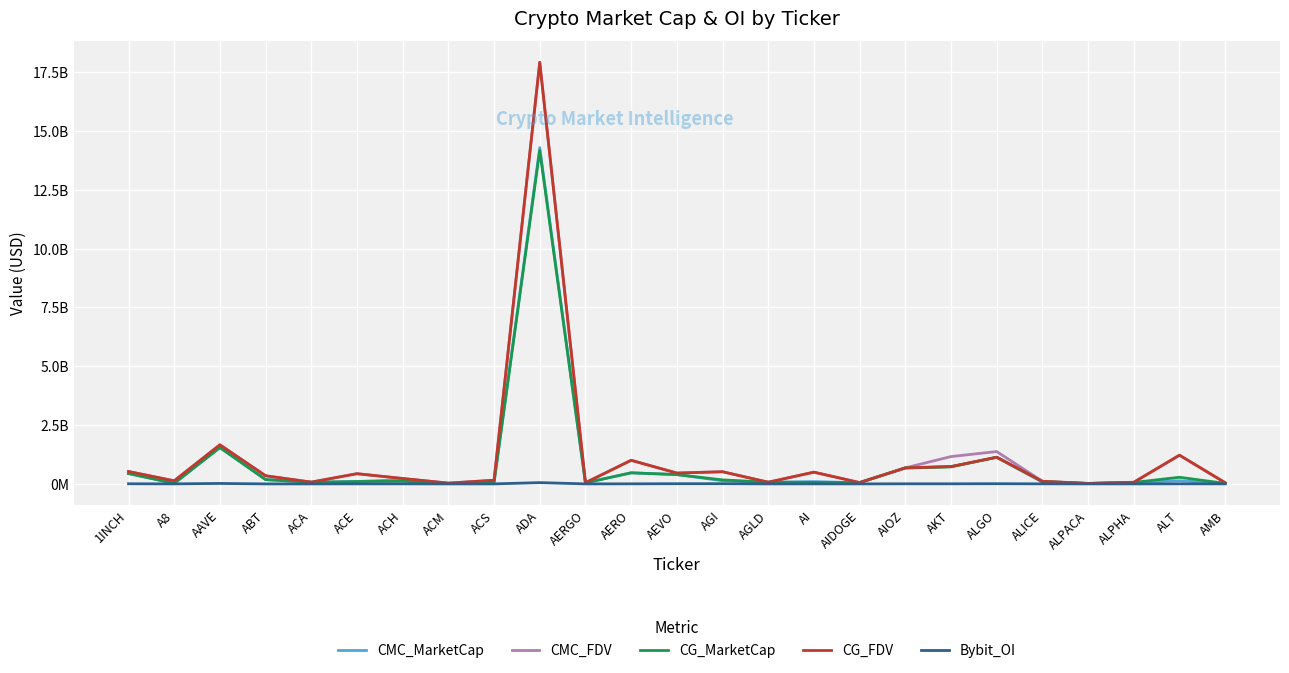

Reading left to right, extract all data points from this chart.

CMC_MarketCap: 440321896.5	22597396.5	1543699163.6	182628947.1	69317669.3	99741590.6	182193282.3	10543937.4	63053924.3	14287592513.7	44903157.7	471015291.3	395555393.1	133547360.0	71328009.4	97500424.2	51822605.2	680917053.3	736322805.0	1130768425.2	74961118.1	17504700.7	60938343.4	134158413.5	23585999.8
CMC_FDV: 526283578.4	130462704.1	1659945528.5	344672756.9	74540618.3	434805492.0	229243231.9	33081453.1	155270575.5	17905376340.3	50452986.2	1004853912.6	459599413.5	519205961.7	71328009.4	498404724.4	56918208.6	680917053.3	1161070747.8	1374495921.0	110377616.3	21938663.8	69012846.5	1219621941.0	50288549.9
CG_MarketCap: 440572530.0	25310615.0	1544223203.0	183035831.0	69362486.0	100666753.0	113468508.0	10554094.0	62985843.0	14166593253.0	44682185.0	469875633.0	396253579.0	169949527.0	71436257.0	64816654.0	55894742.0	676420470.0	723181244.0	1132474667.0	101807670.0	17514009.0	60977387.0	281862208.0	21648648.0
CG_FDV: 526583142.0	130467087.0	1660509030.0	345350624.0	74588812.0	432648473.0	229521841.0	33047092.0	155102921.0	17914706351.0	50204702.0	1002422589.0	460410642.0	515651350.0	71436257.0	498589646.0	55894742.0	680659049.0	736339615.0	1132474662.0	110560367.0	17514009.0	69057063.0	1219962670.0	50170761.0
Bybit_OI: 5159397.0	1441600.0	18373078.0	0.0	0.0	1827842.0	1920186.0	0.0	0.0	53653926.0	621689.0	3051669.0	7931434.0	8895154.0	783228.0	1541942.0	550741.0	3817657.0	3969217.0	7835476.0	2618911.0	356304.0	978315.0	3500767.0	1656254.0